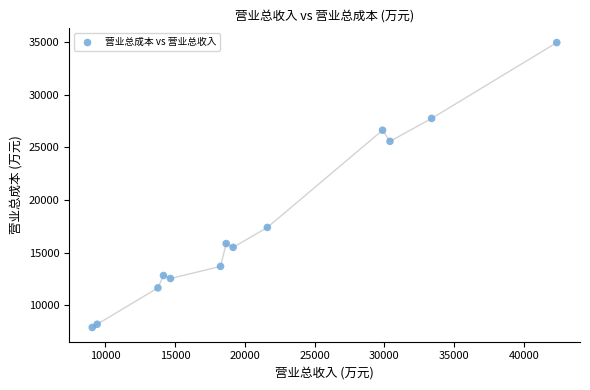

What is the range of X values (max minus min)?

33270